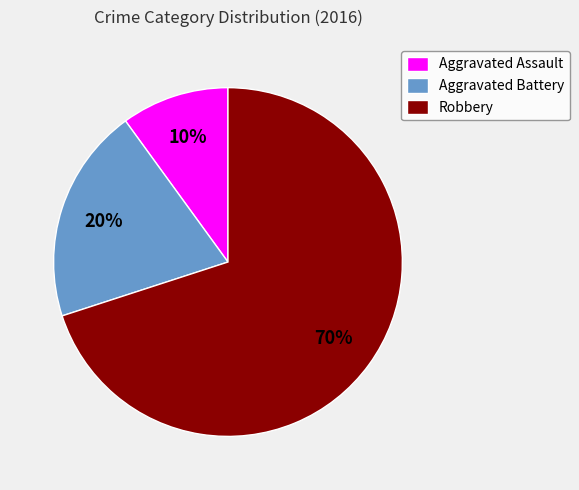

What is the ratio of the value at Aggravated Battery to the value at Robbery?

0.3